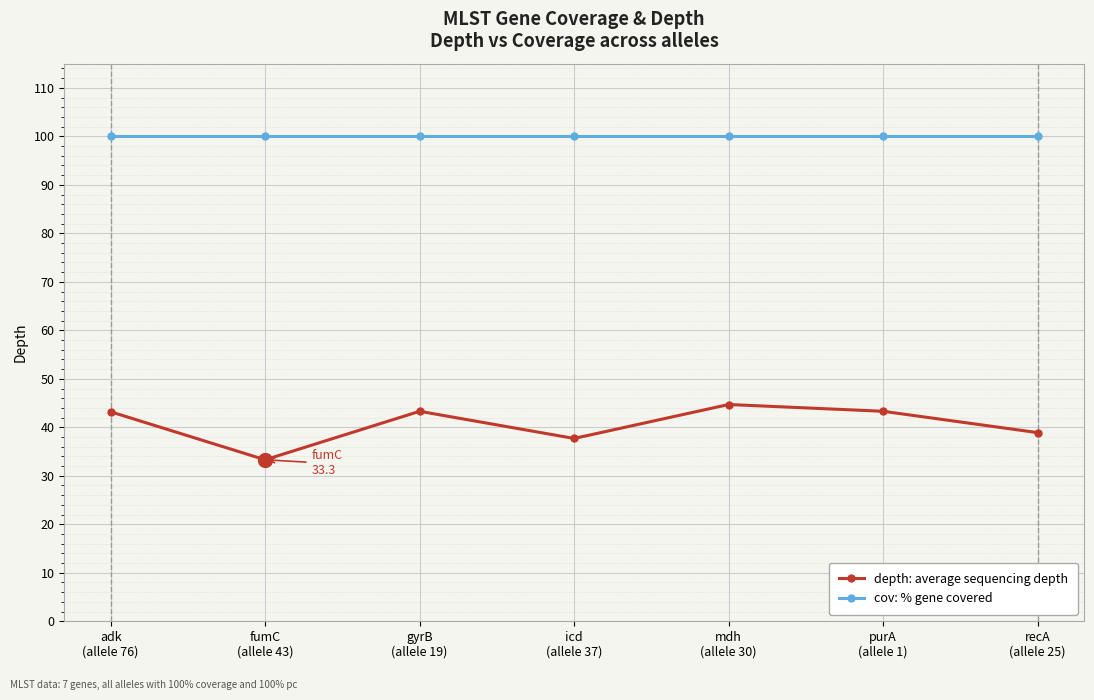

What is the label of the 5th point from the right?

gyrB
(allele 19)